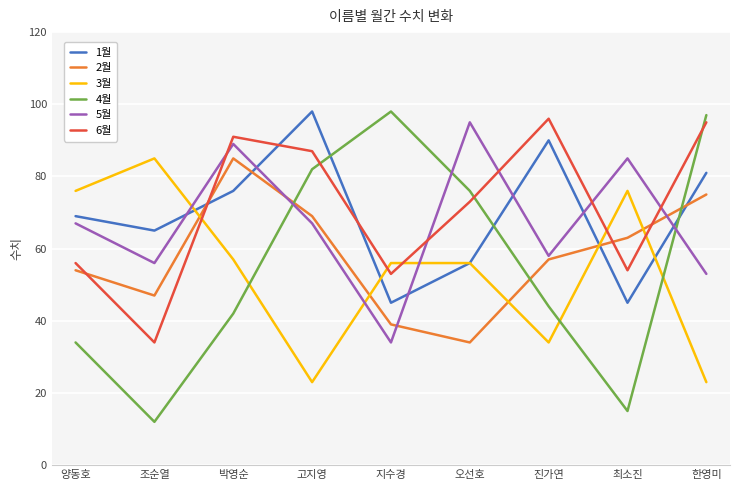

The value of 4월 at 지수경 is 98. True or false?

True